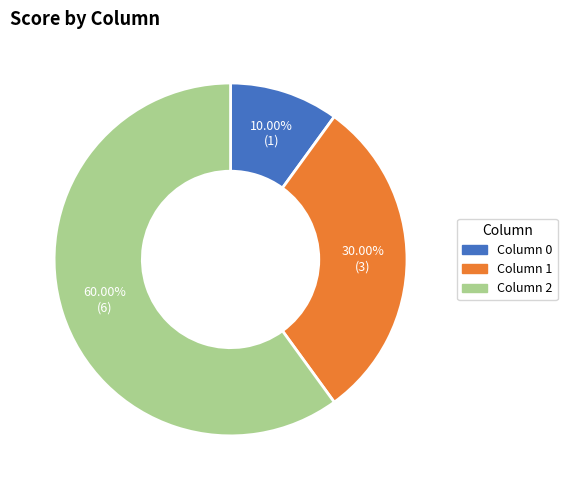

How many slices are in this pie chart?

3